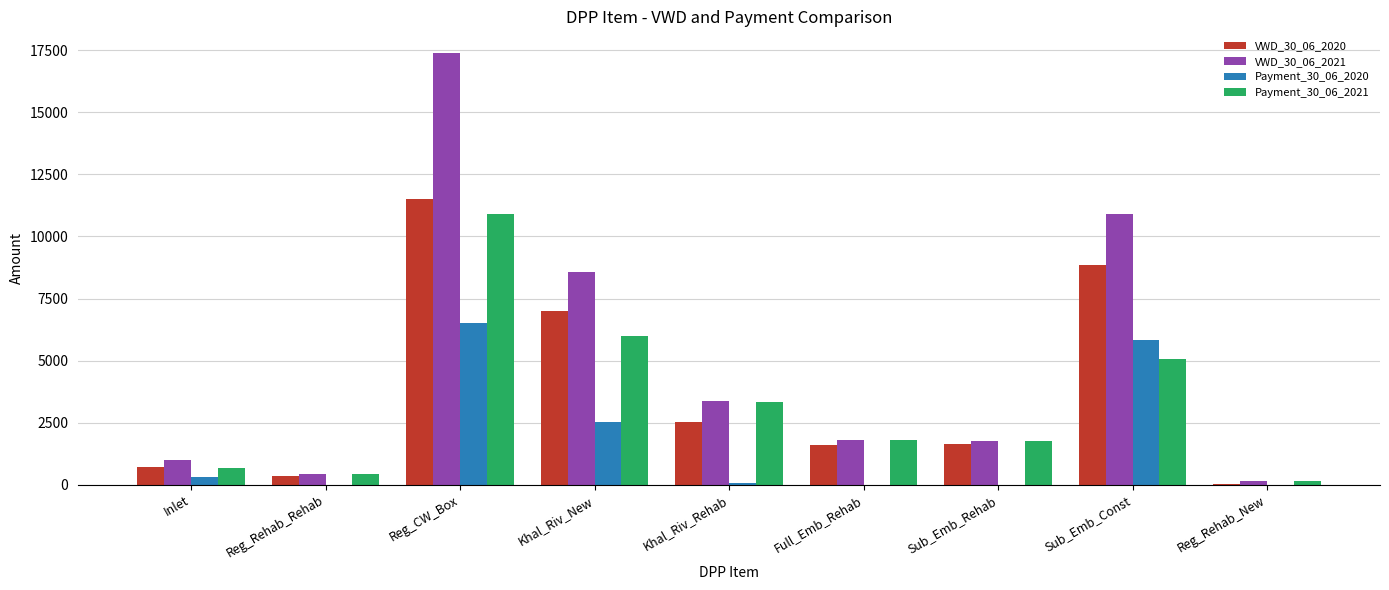

What is the sum of all VWD_30_06_2021 values?

45328.3